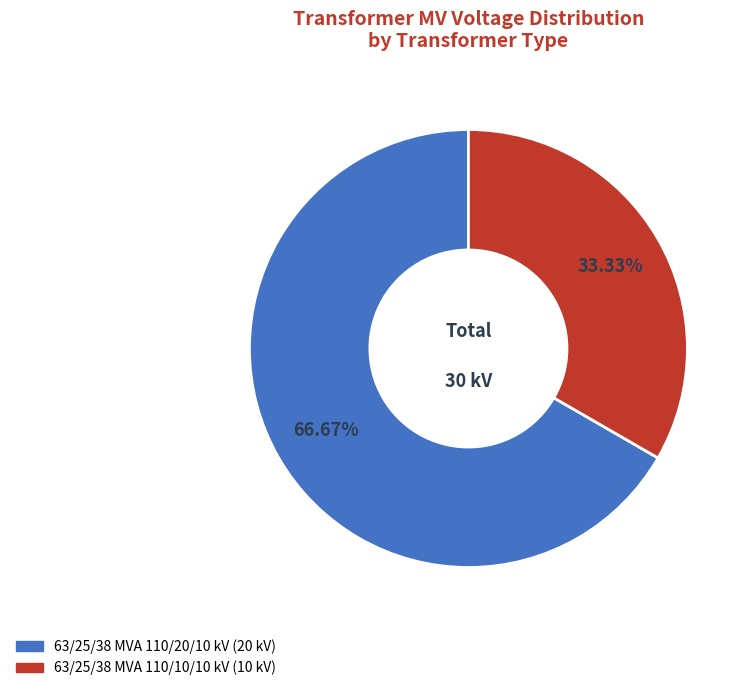

Is there a majority slice in this chart?

Yes